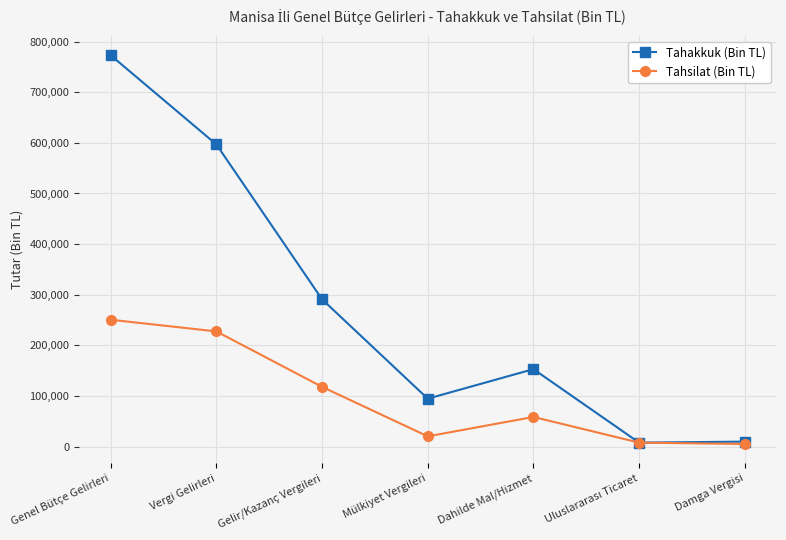

Does the chart display data point markers on the line(s)?

Yes